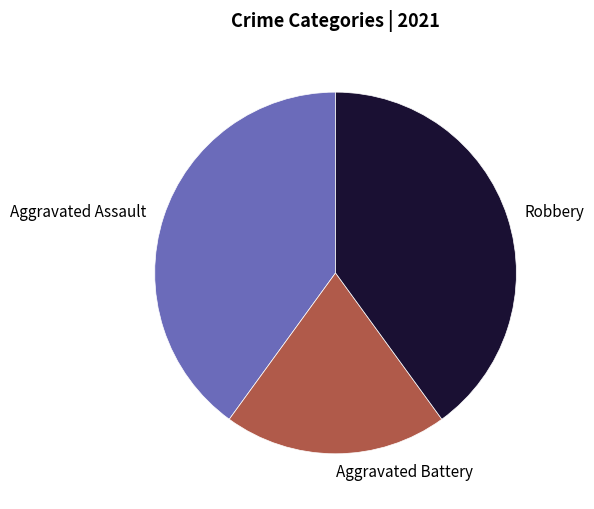

True or false: Aggravated Battery accounts for 8% of the total.

False